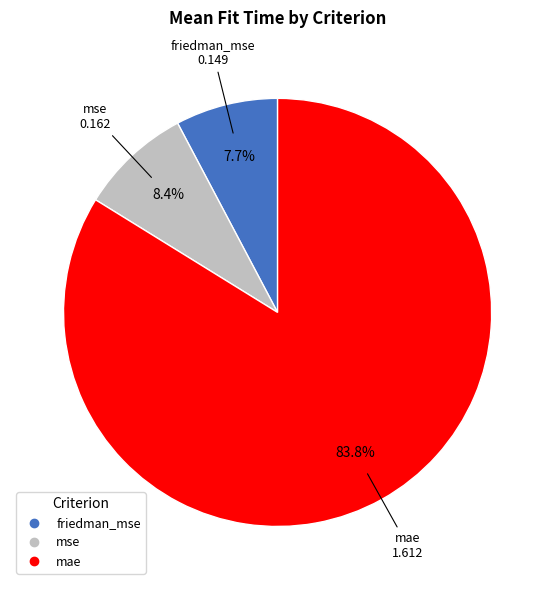

To the nearest percent, what percentage of the pie is mae?

84%